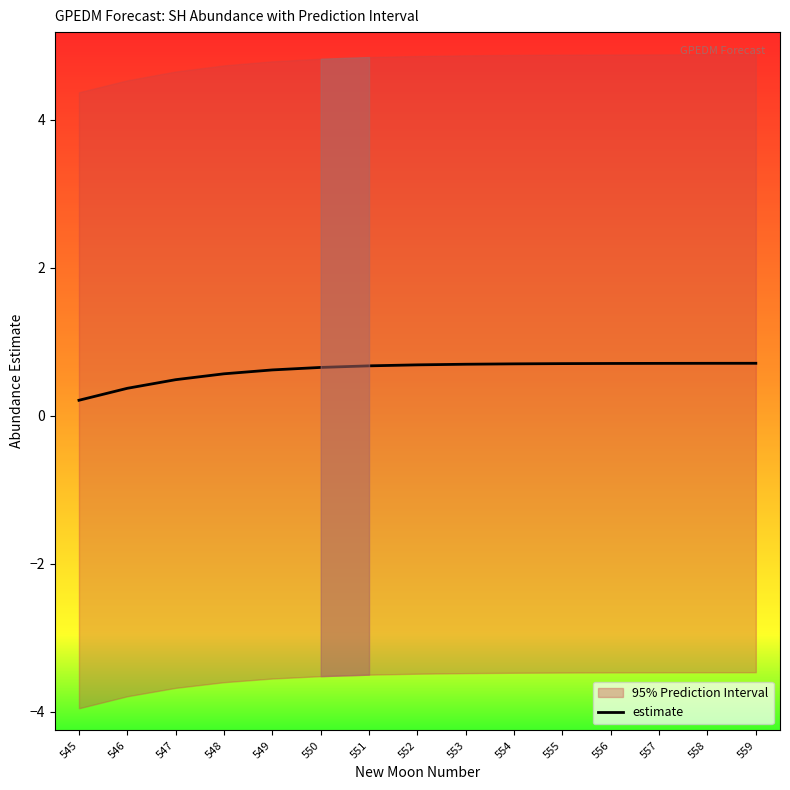

Count the values in the range 0 to 1.

15